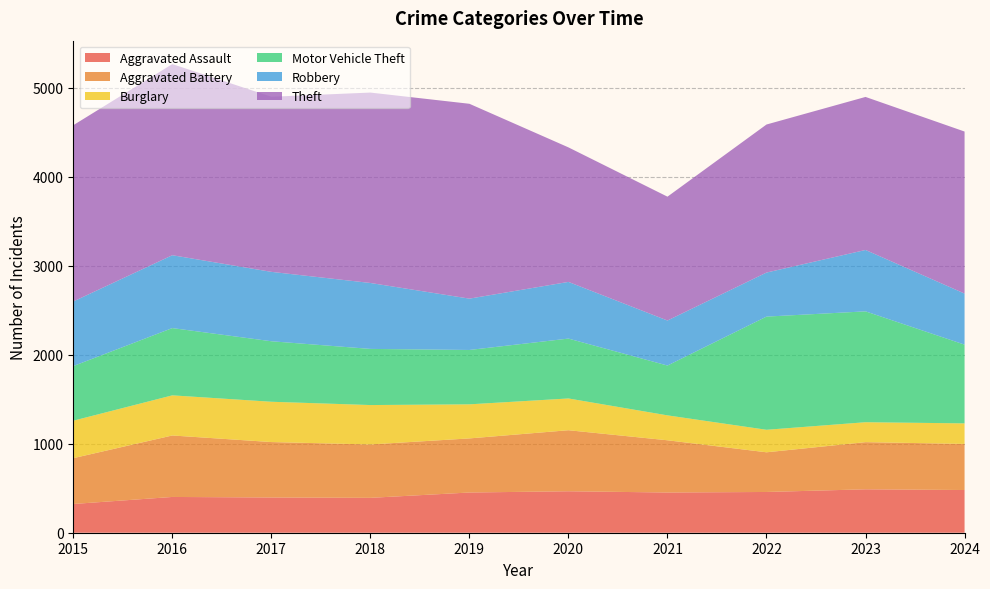

Reading left to right, what are all the values shown in this chart?

Aggravated Assault: 2015=323	2016=402	2017=396	2018=392	2019=452	2020=466	2021=452	2022=458	2023=488	2024=480
Aggravated Battery: 2015=515	2016=691	2017=623	2018=600	2019=608	2020=686	2021=587	2022=446	2023=530	2024=518
Burglary: 2015=421	2016=451	2017=453	2018=443	2019=383	2020=357	2021=280	2022=253	2023=224	2024=231
Motor Vehicle Theft: 2015=614	2016=756	2017=680	2018=631	2019=611	2020=673	2021=560	2022=1272	2023=1246	2024=885
Robbery: 2015=726	2016=819	2017=780	2018=741	2019=577	2020=637	2021=506	2022=495	2023=690	2024=574
Theft: 2015=1981	2016=2148	2017=1968	2018=2140	2019=2190	2020=1512	2021=1392	2022=1664	2023=1720	2024=1821